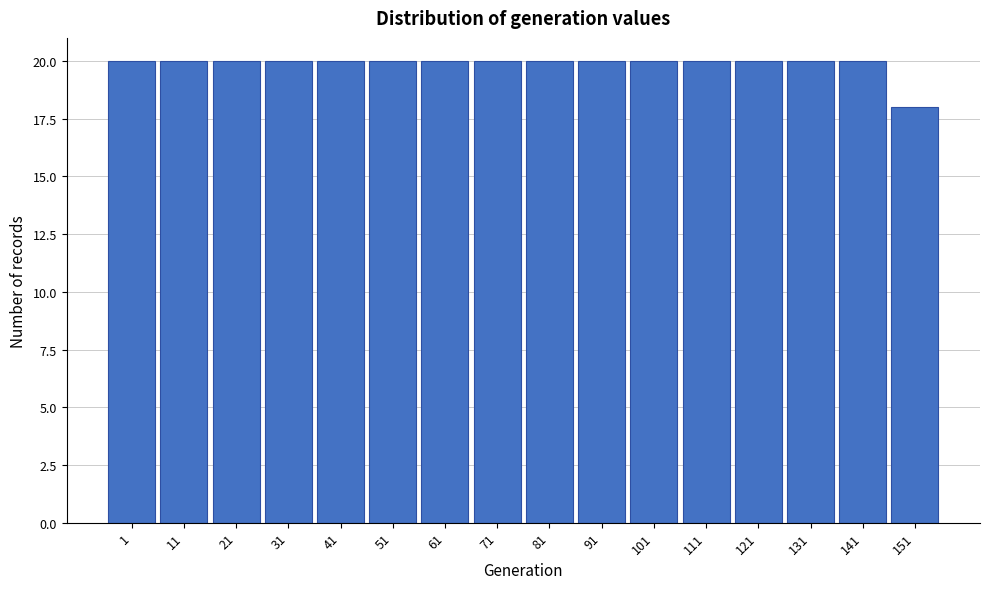

Reading right to left, what are all the values shown in this chart?

151=18	141=20	131=20	121=20	111=20	101=20	91=20	81=20	71=20	61=20	51=20	41=20	31=20	21=20	11=20	1=20